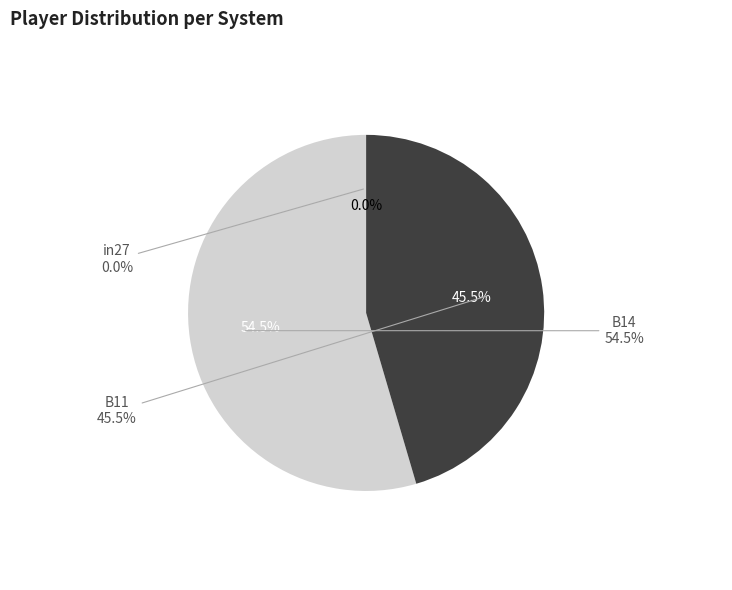

Which slice is the largest?

B14